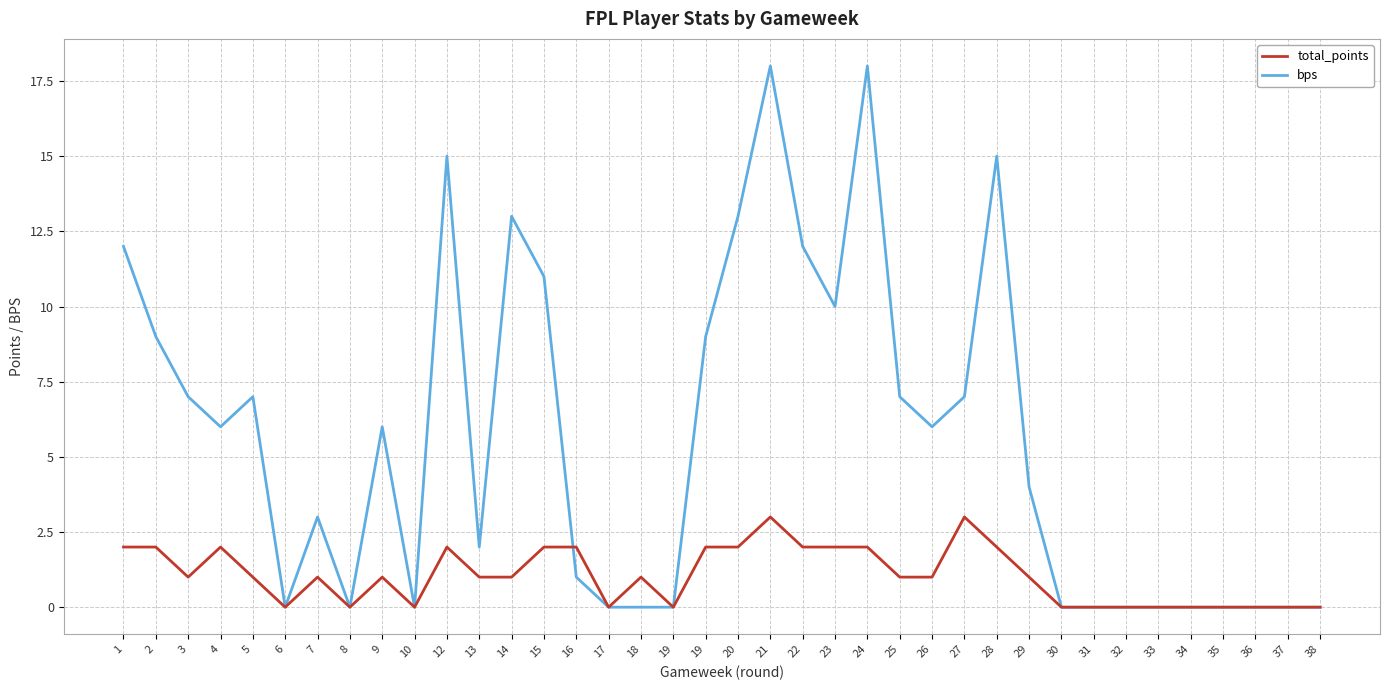

Which has a higher value, 32 or 1?

1